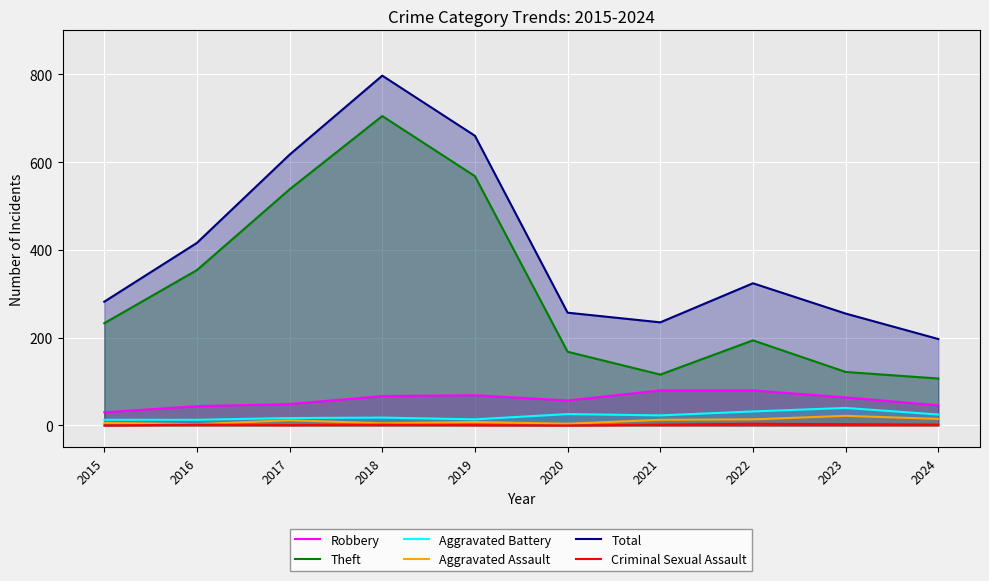

What is the difference between the Total values at 2023 and 2015?

27